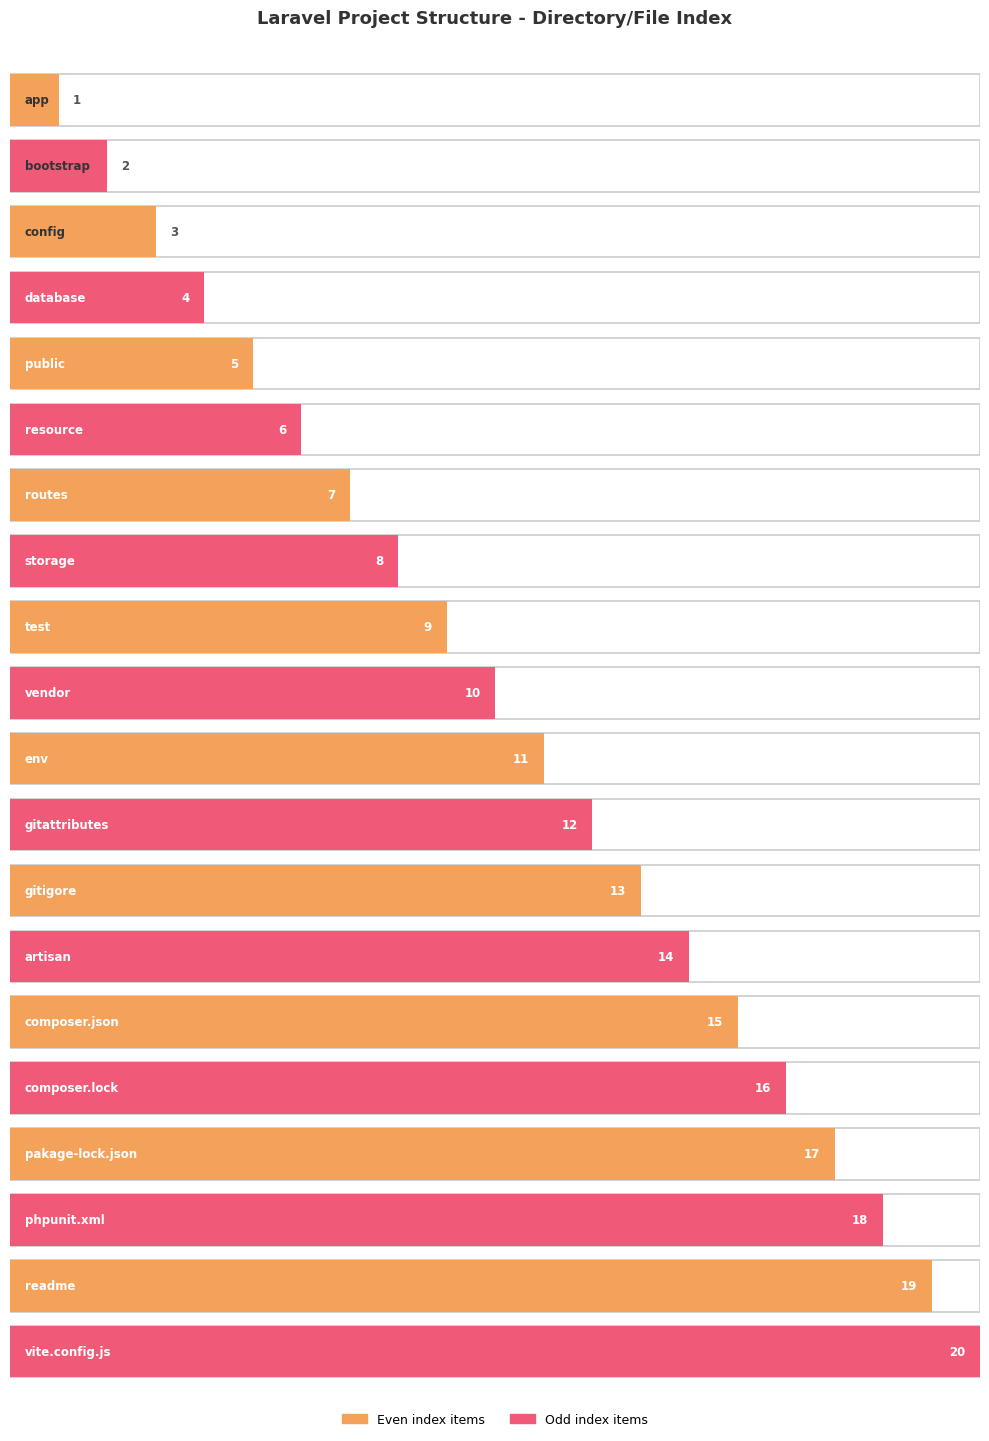

How many values are below 11?

10